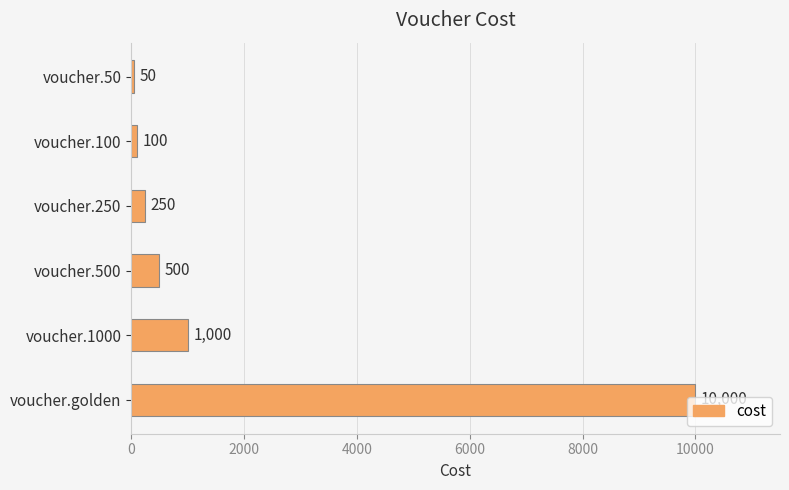

How many bars are there in total?

6